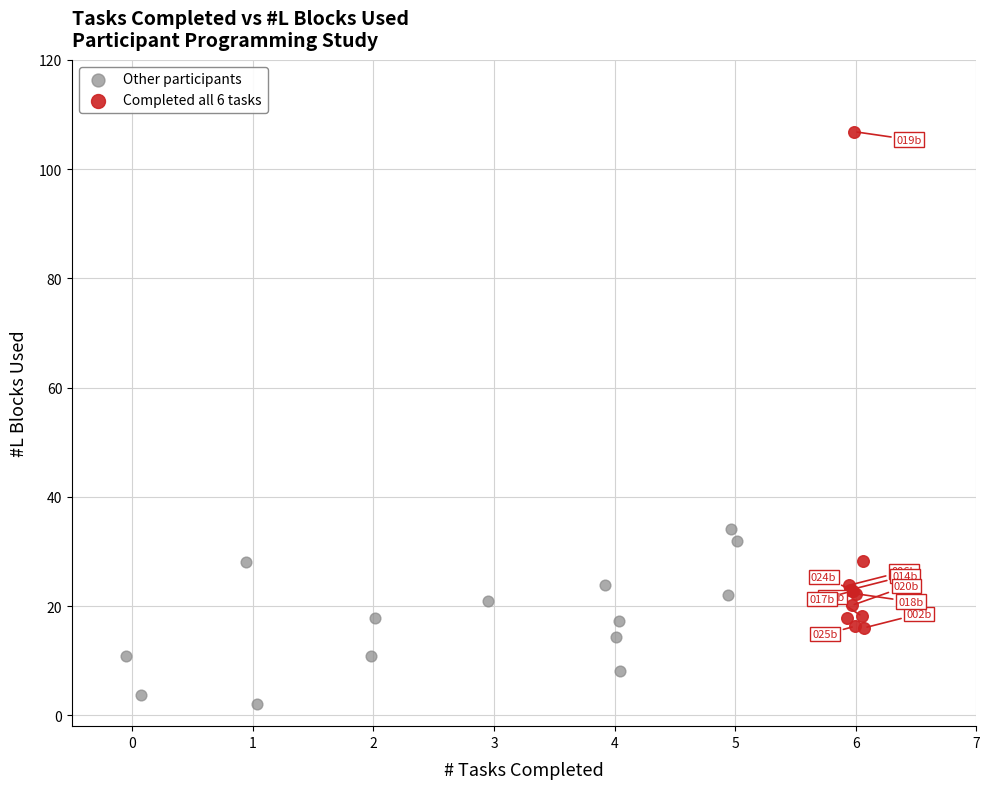

Which series has the widest spread of Y values?

Completed all 6 tasks